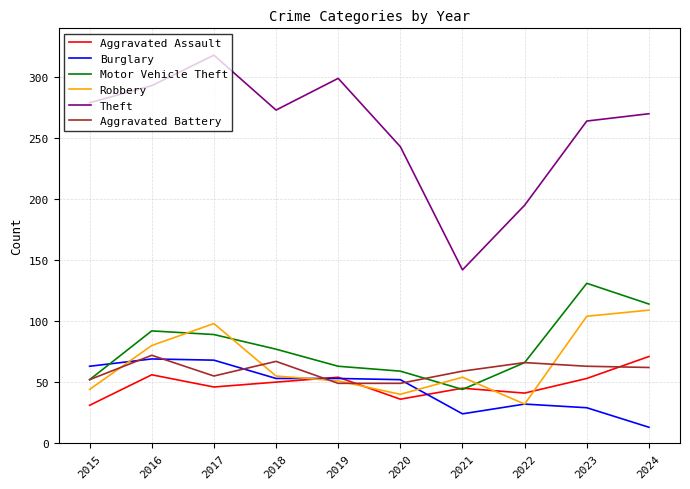

What is the minimum value shown in the chart?

13